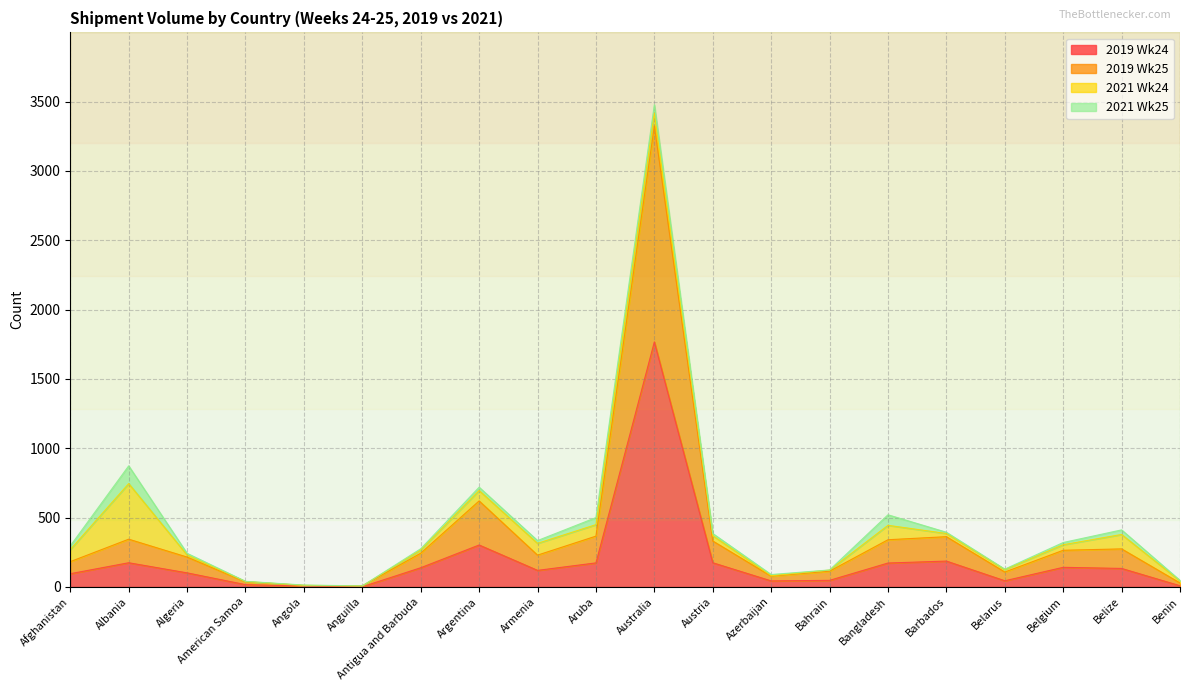

Which category has the highest value across all series?

Australia